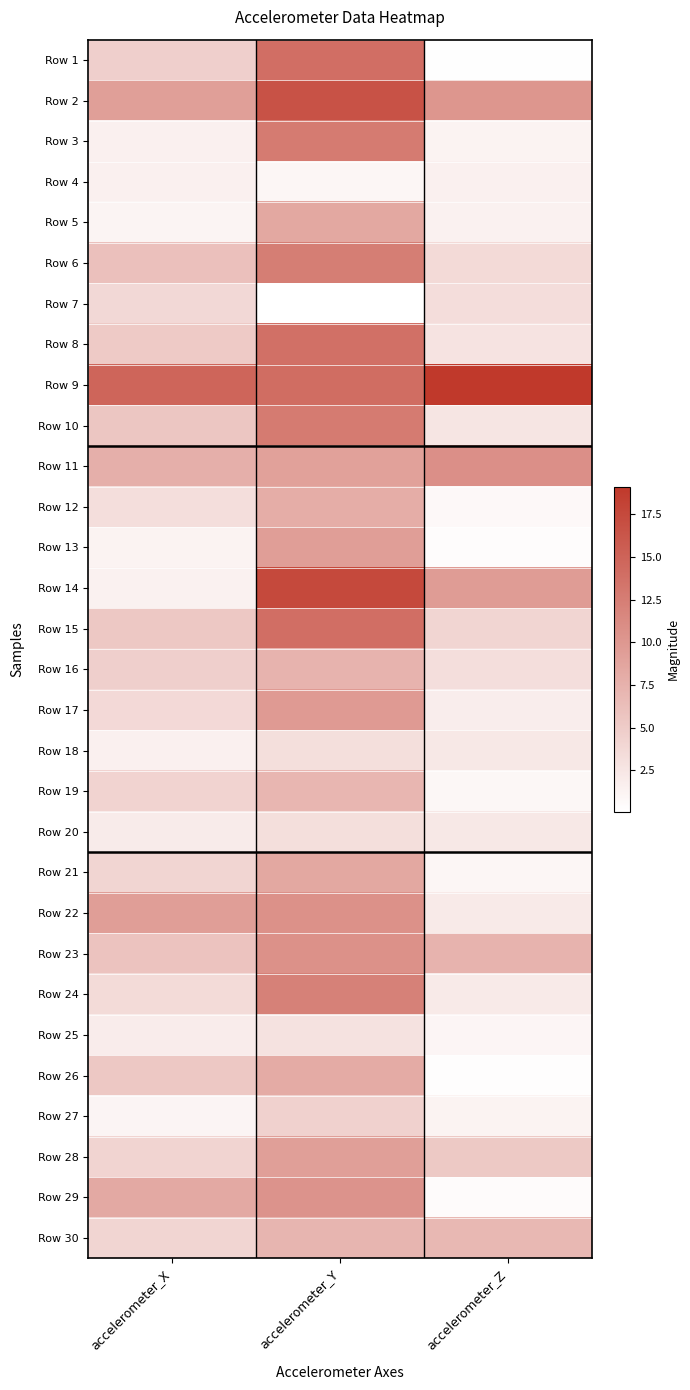

What is the total value across all series at accelerometer_X?

136.1